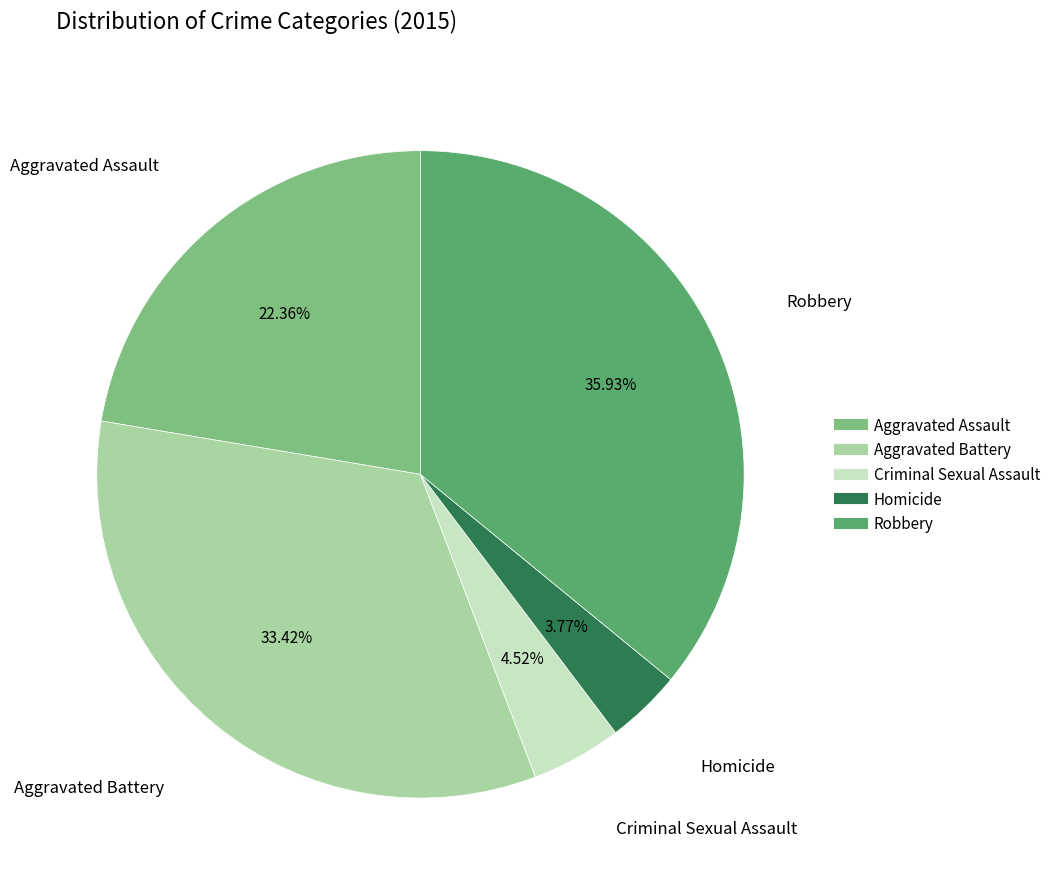

Is there any slice that represents more than half of the pie?

No